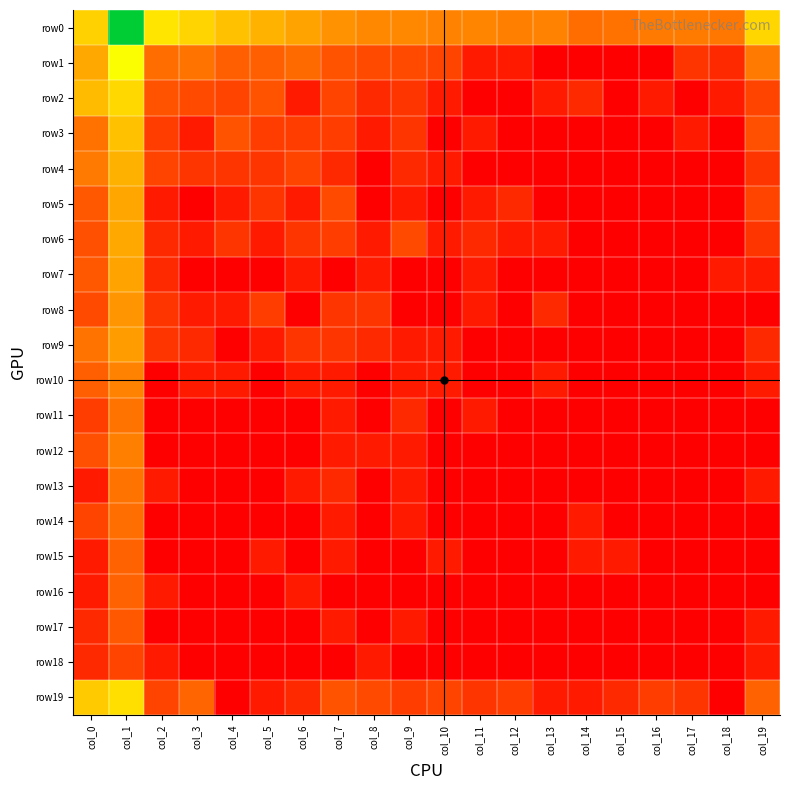

At which category does the chart reach its minimum across all series?

col_13